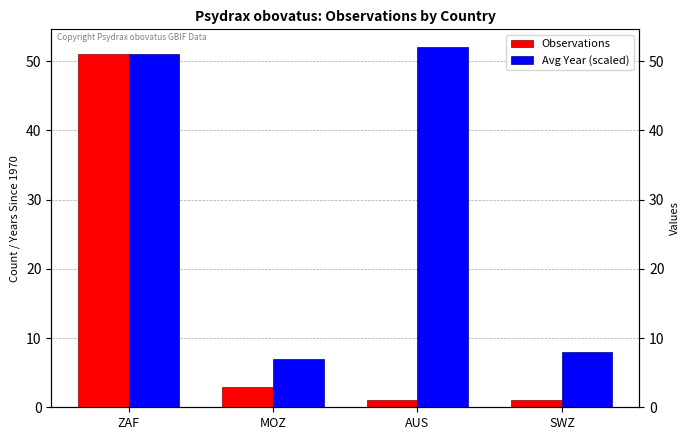

Where is Observations nearest to the value 26?

MOZ